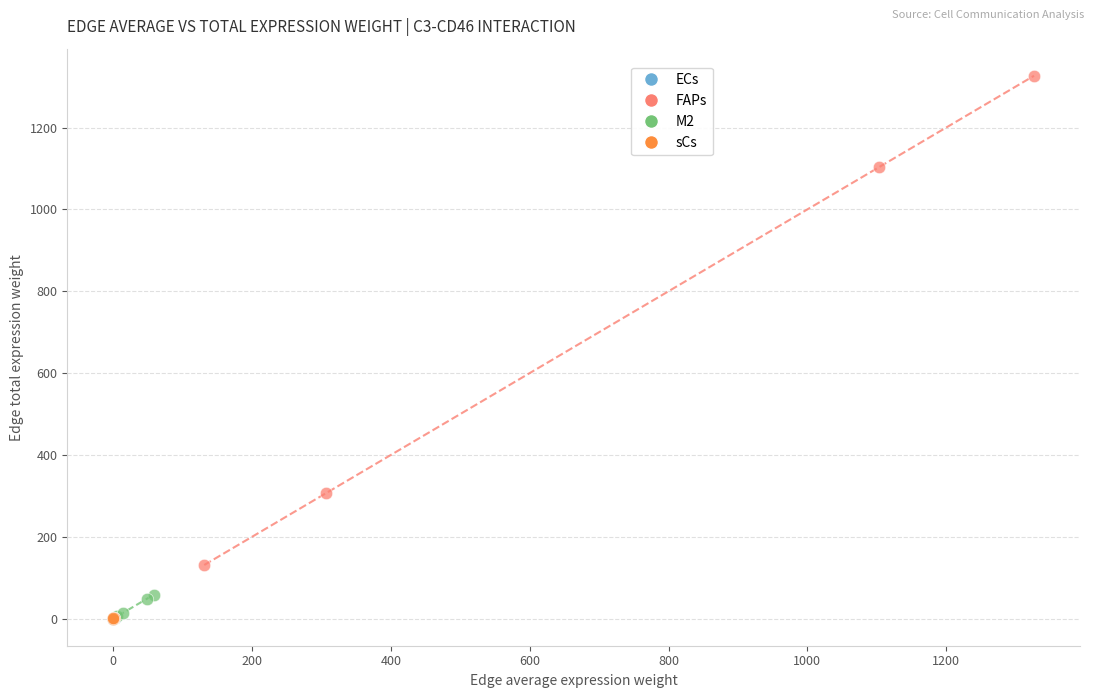

Which series has the widest spread of Y values?

FAPs